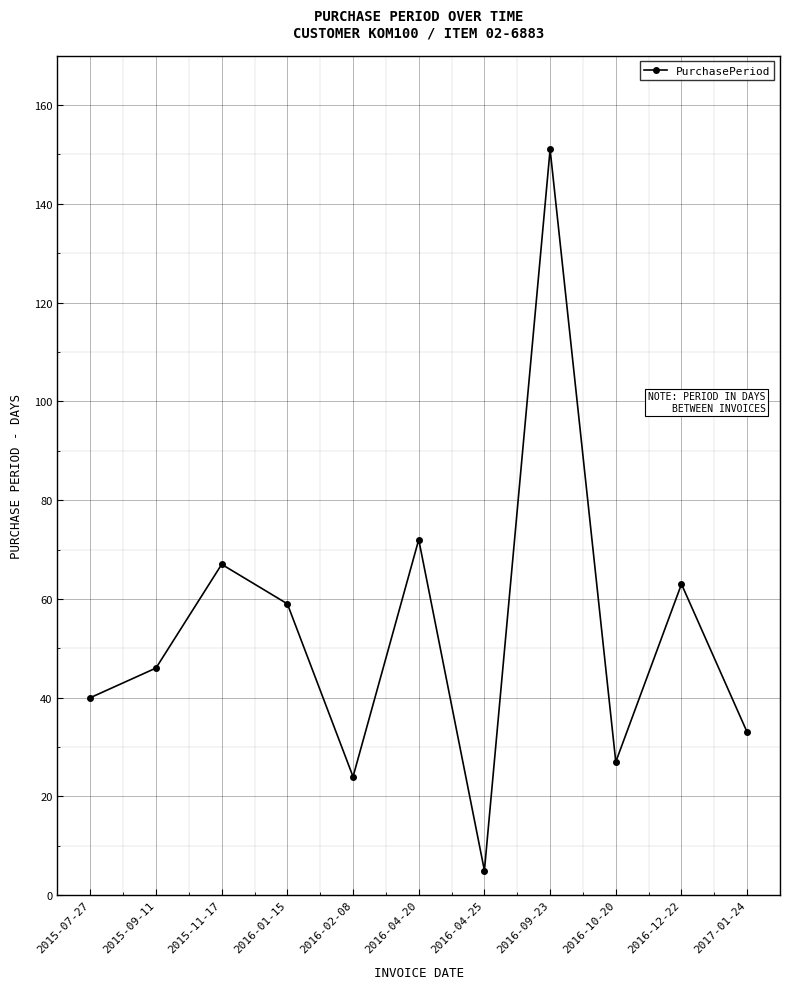

What is the maximum value shown in the chart?

151